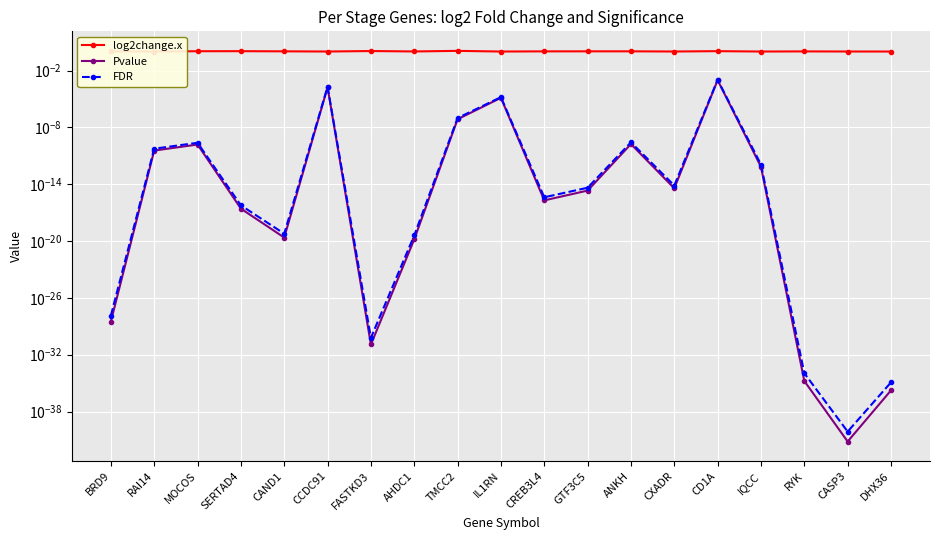

What is the difference between the second highest and second lowest values in the log2change.x series?

0.1